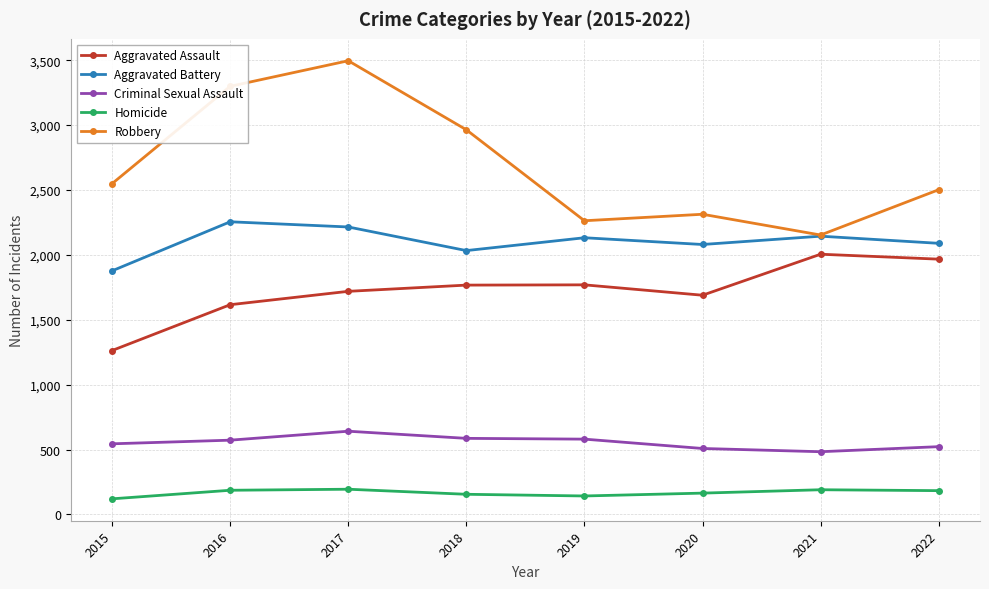

What is the greatest value displayed?

3496